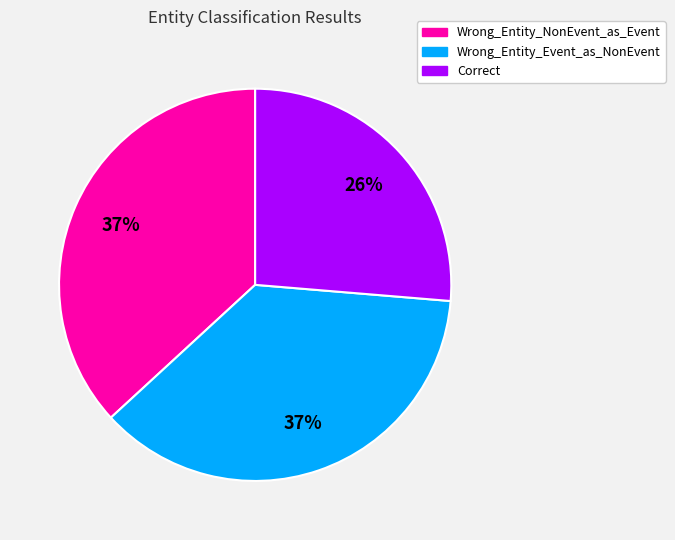

How many slices are in this pie chart?

3